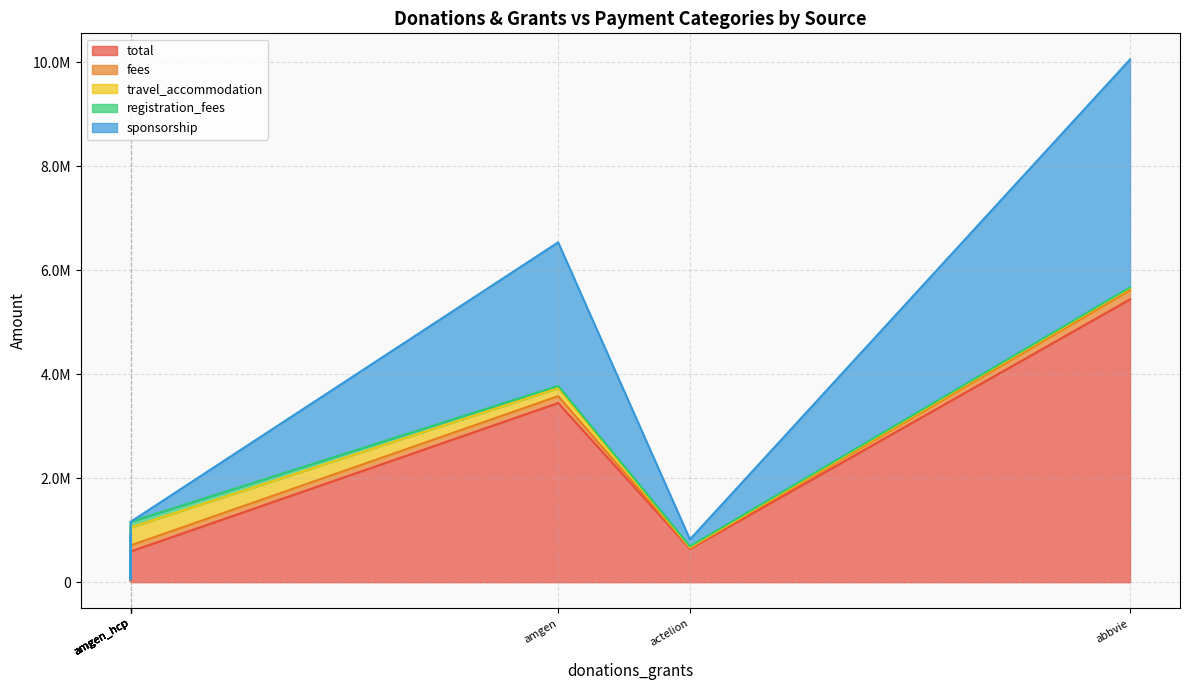

Does the chart display data point markers on the line(s)?

No